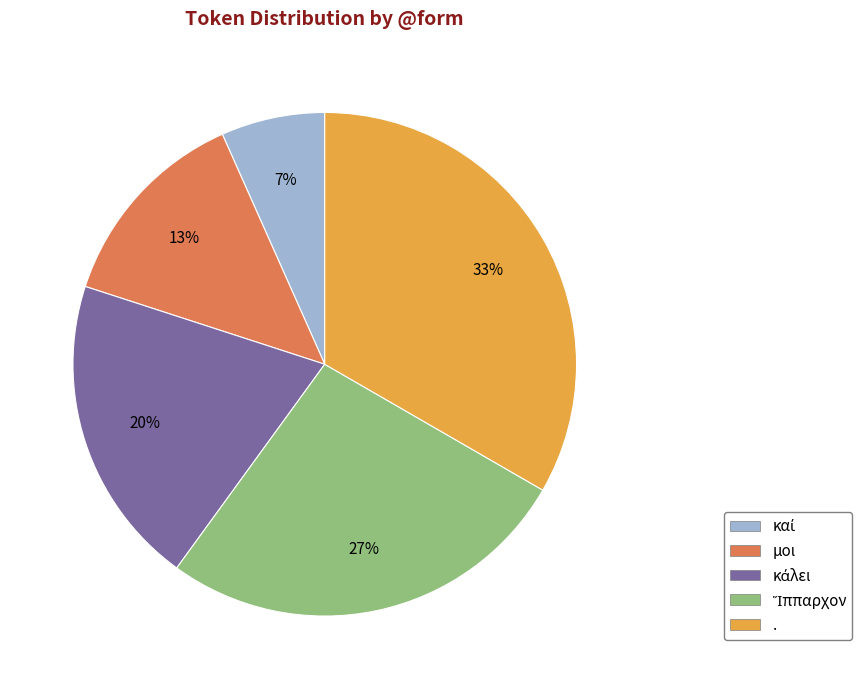

Does . represent more than half of the total?

No